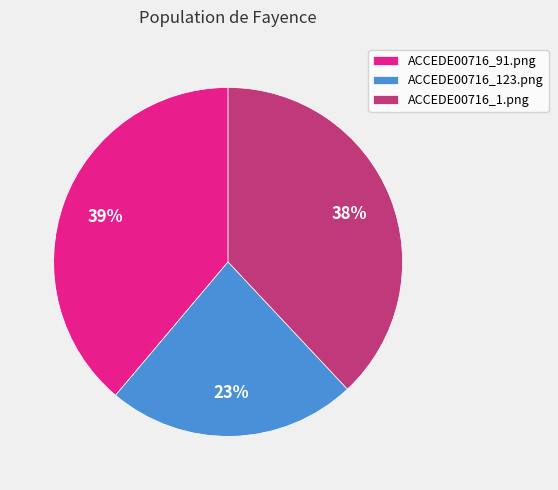

To the nearest percent, what is the difference between the largest and smallest slice percentages?

16%